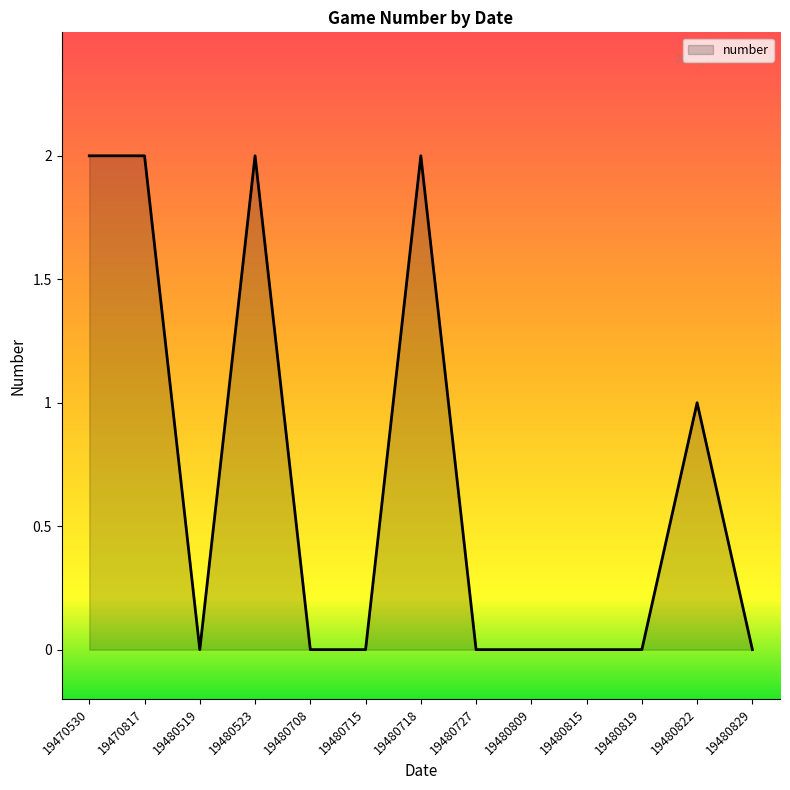

What is the change in value from 19480708 to 19480718?

+2